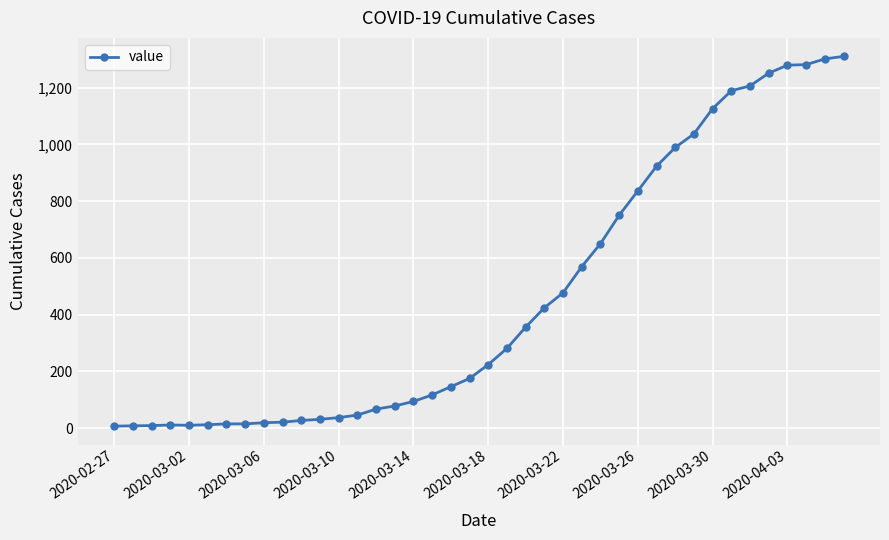

What is the average value?

460